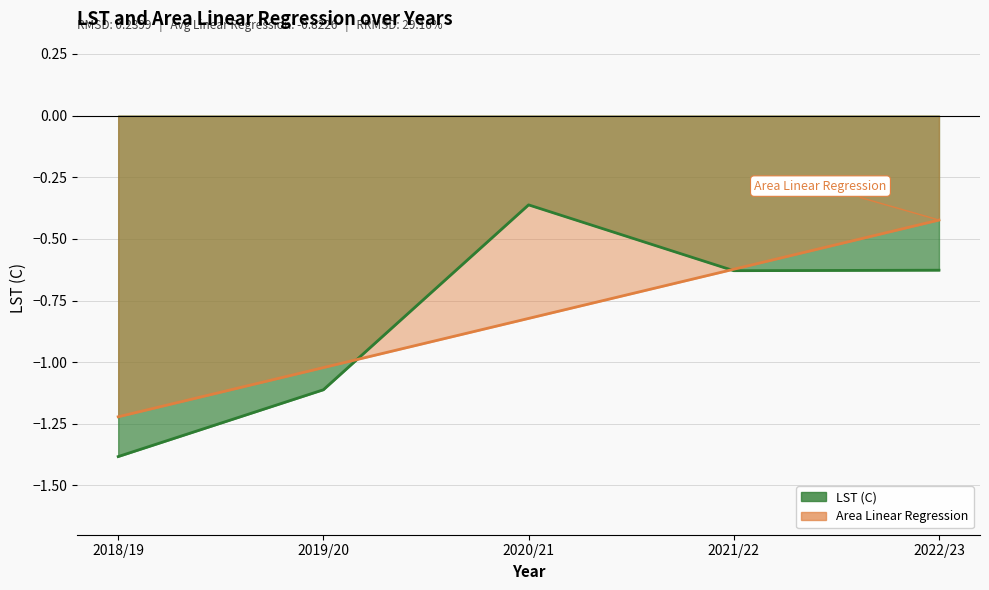

How many lines are shown in the chart?

2